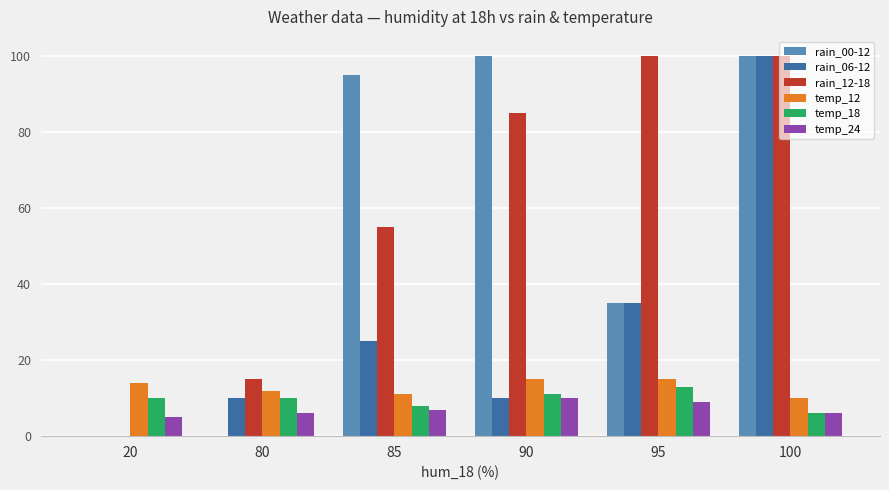

What are all the series names shown in the legend?

rain_00-12, rain_06-12, rain_12-18, temp_12, temp_18, temp_24